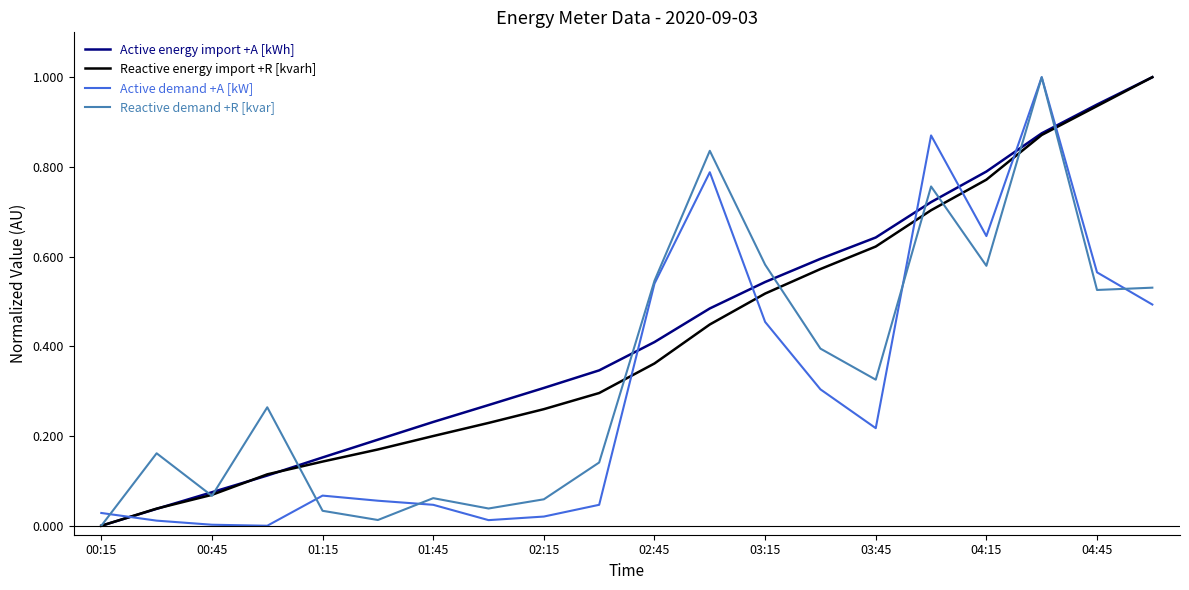

After their last crossing, which series has the higher values: Reactive energy import +R [kvarh] or Active demand +A [kW]?

Reactive energy import +R [kvarh]